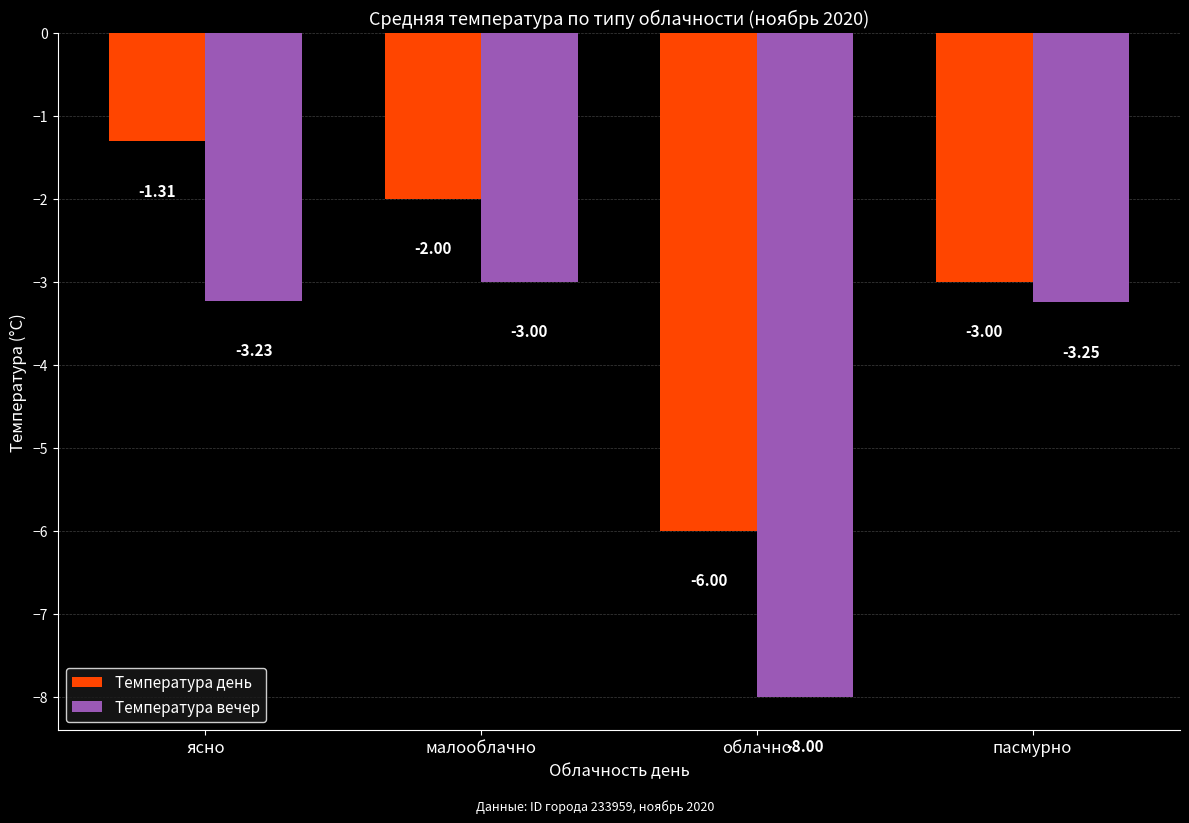

What is the sum of all Температура день values?

-12.3